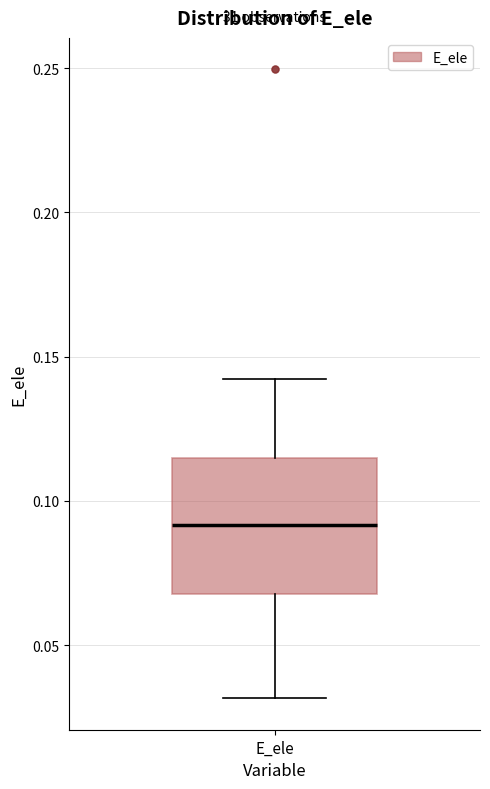

Where is the upper edge of the box for E_ele on the y-axis? The values are not printed on the chart, so give them approximately, as read against the axis.

0.115